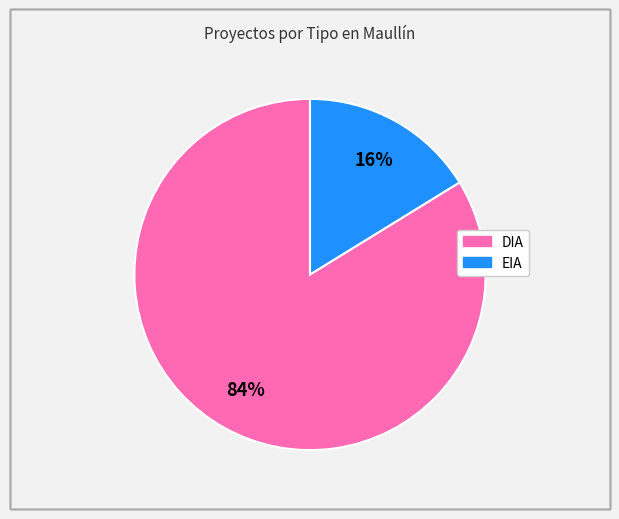

Which category has the smallest portion of the pie?

EIA